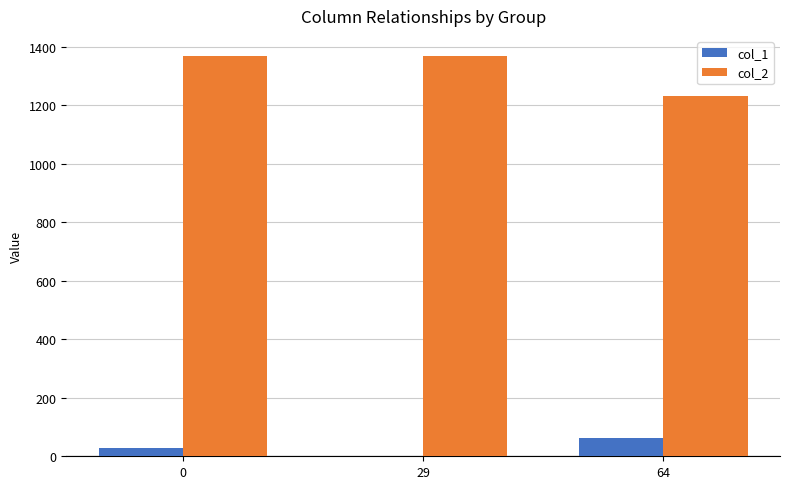

The col_1 series shows 0 at 29. True or false?

True